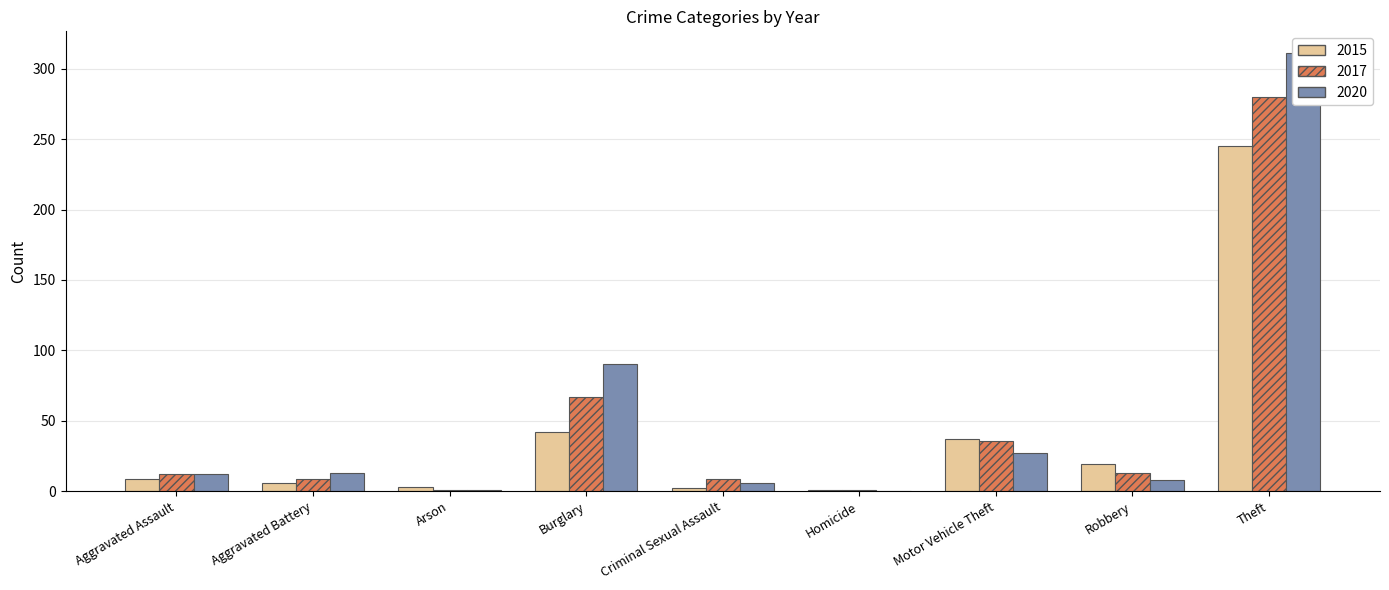

How many values in the 2015 series are below 12?

4